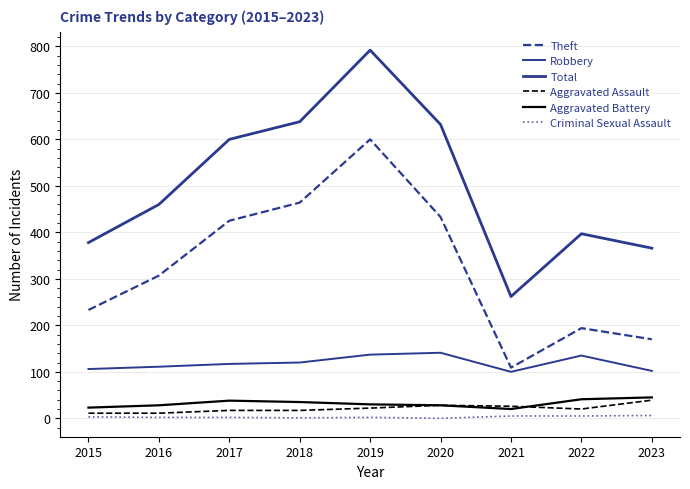

Reading left to right, what are all the values shown in this chart?

Theft: 233	307	425	464	600	433	109	194	170
Robbery: 106	111	117	120	137	141	100	135	102
Total: 378	460	600	638	792	632	262	397	366
Aggravated Assault: 11	11	17	17	22	28	26	20	39
Aggravated Battery: 23	28	38	35	30	28	20	41	45
Criminal Sexual Assault: 3	2	2	1	2	0	5	5	6